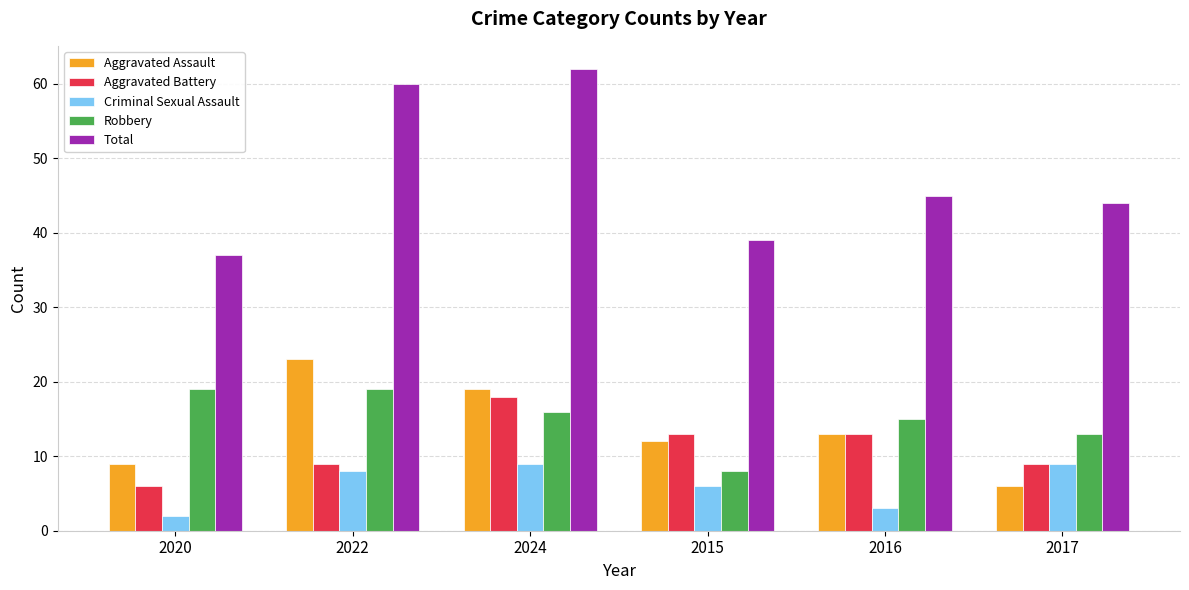

The value of Robbery at 2015 is 11. True or false?

False